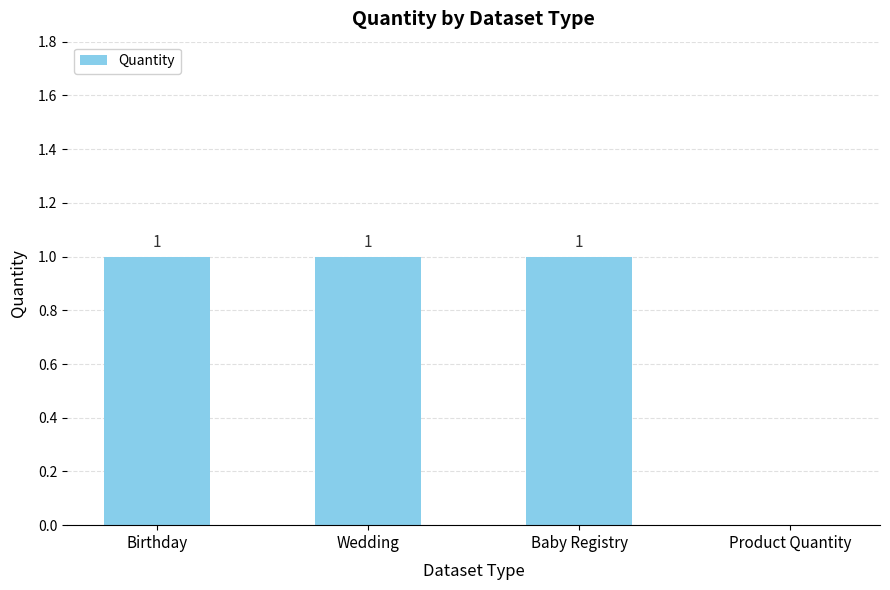

What is the sum of all values?

3